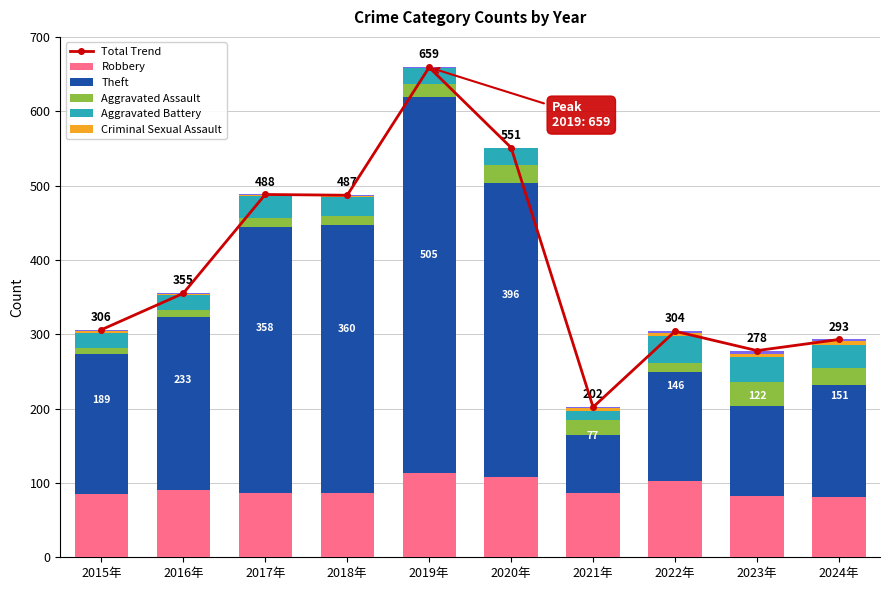

How many categories are shown in the chart?

10